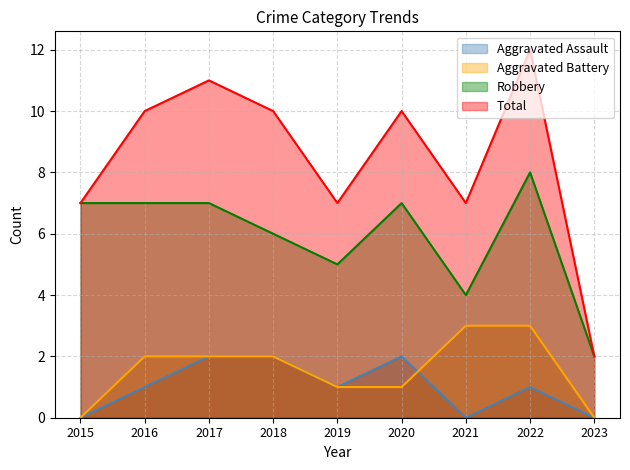

What is the average value of the Aggravated Battery series?

2